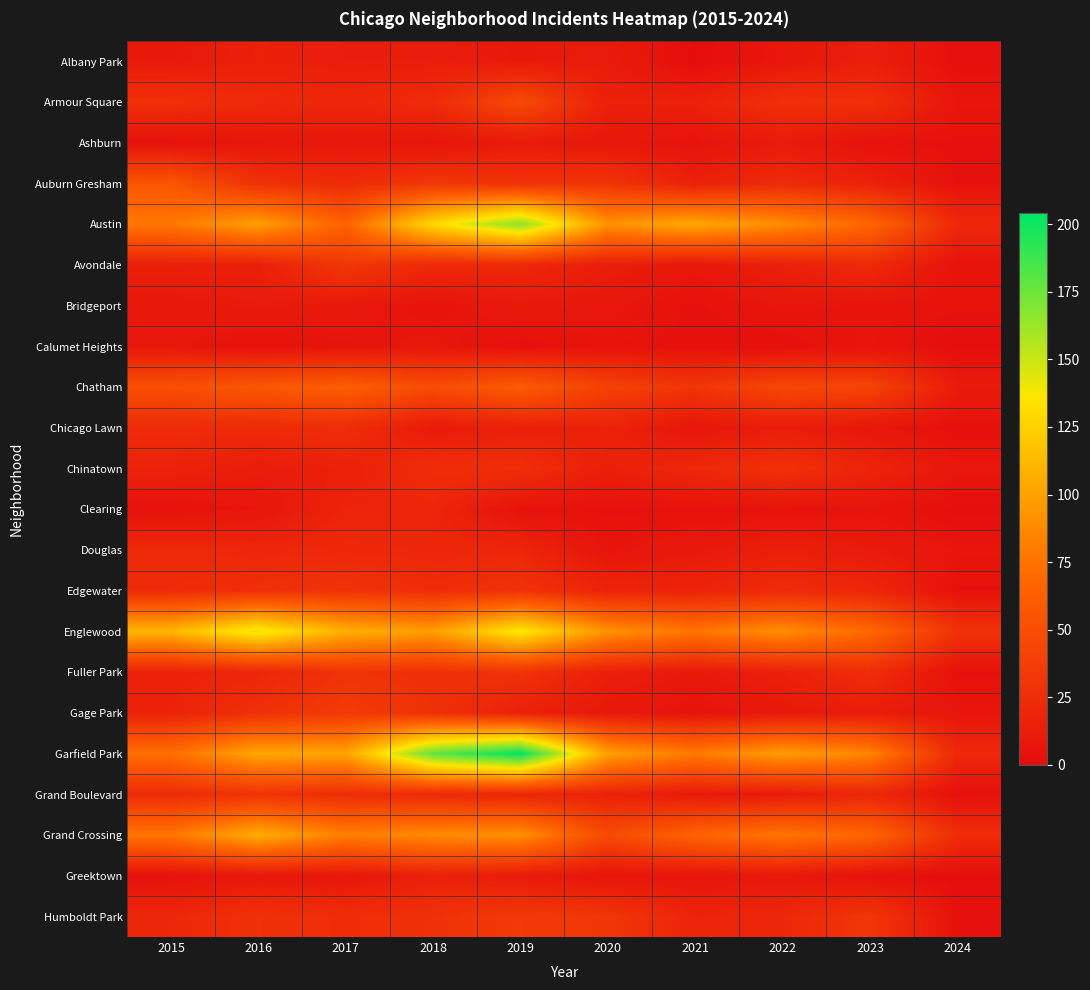

What is the difference between the highest and lowest values at 2015?

107